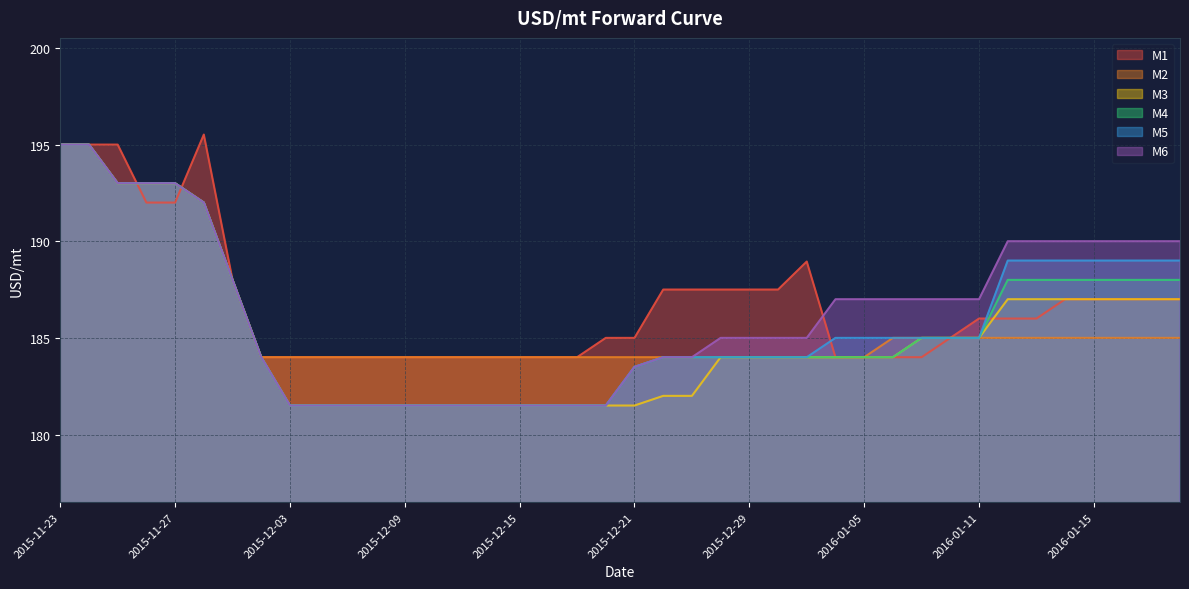

True or false: M2 has more than 0 points higher than both neighbors.

False